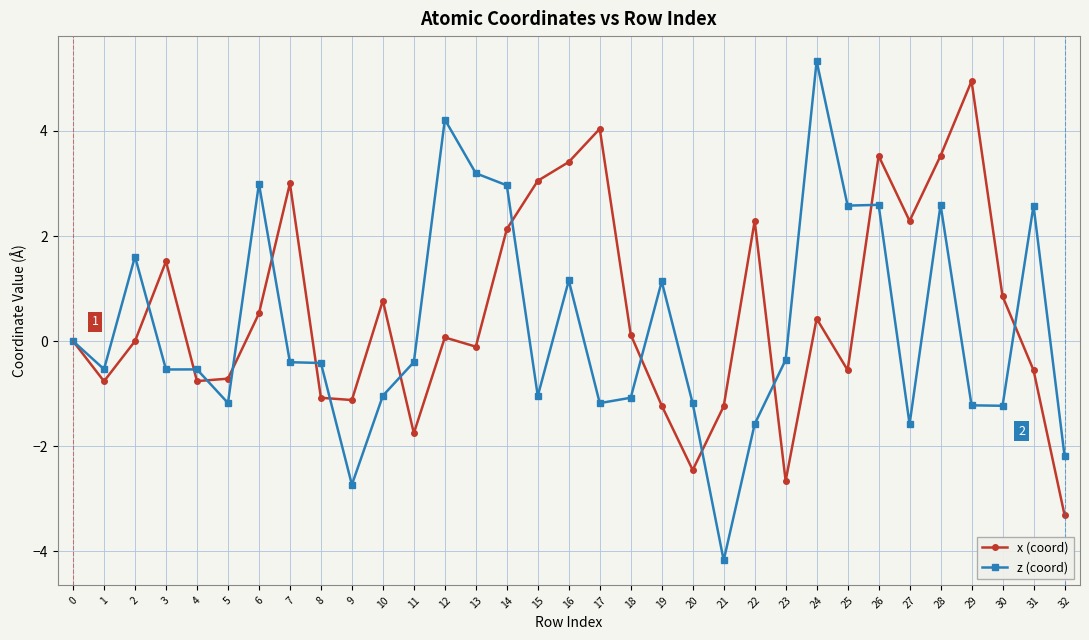

The value of x (coord) at 0 is 0.0. True or false?

True